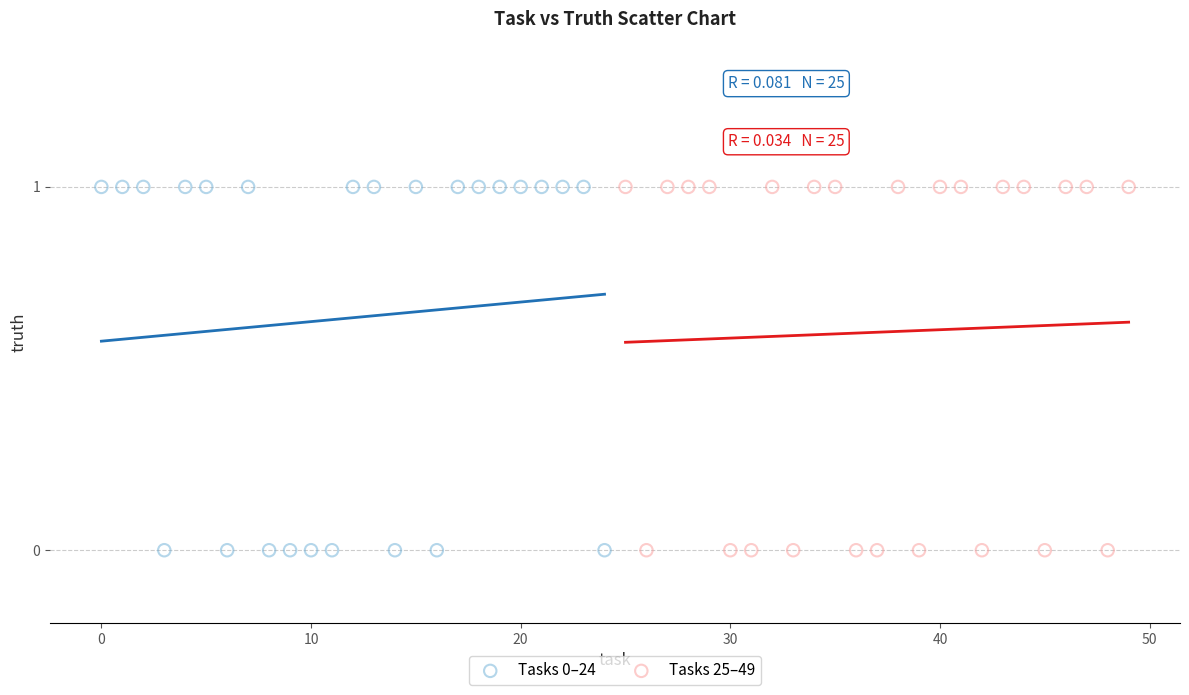

What are all the series names shown in the legend?

Tasks 0–24, Tasks 25–49